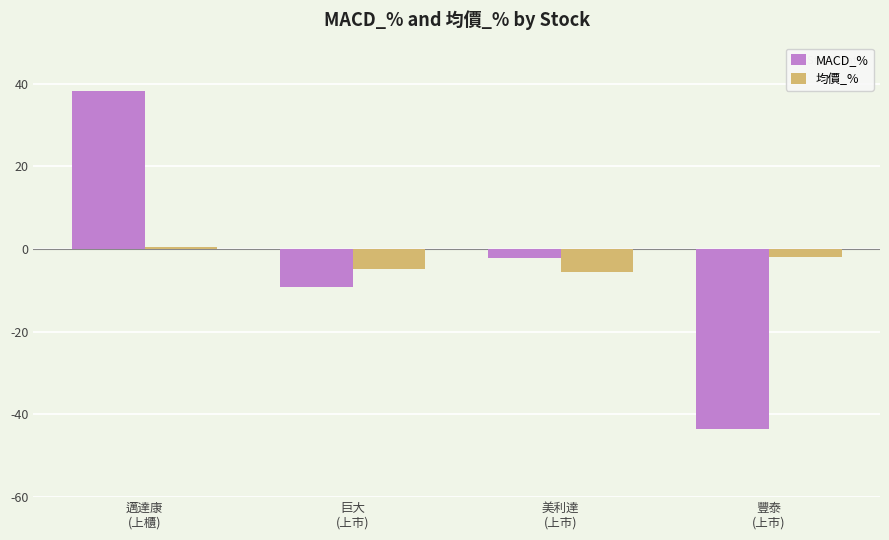

What is the difference between the second highest and second lowest values in the MACD_% series?

6.9